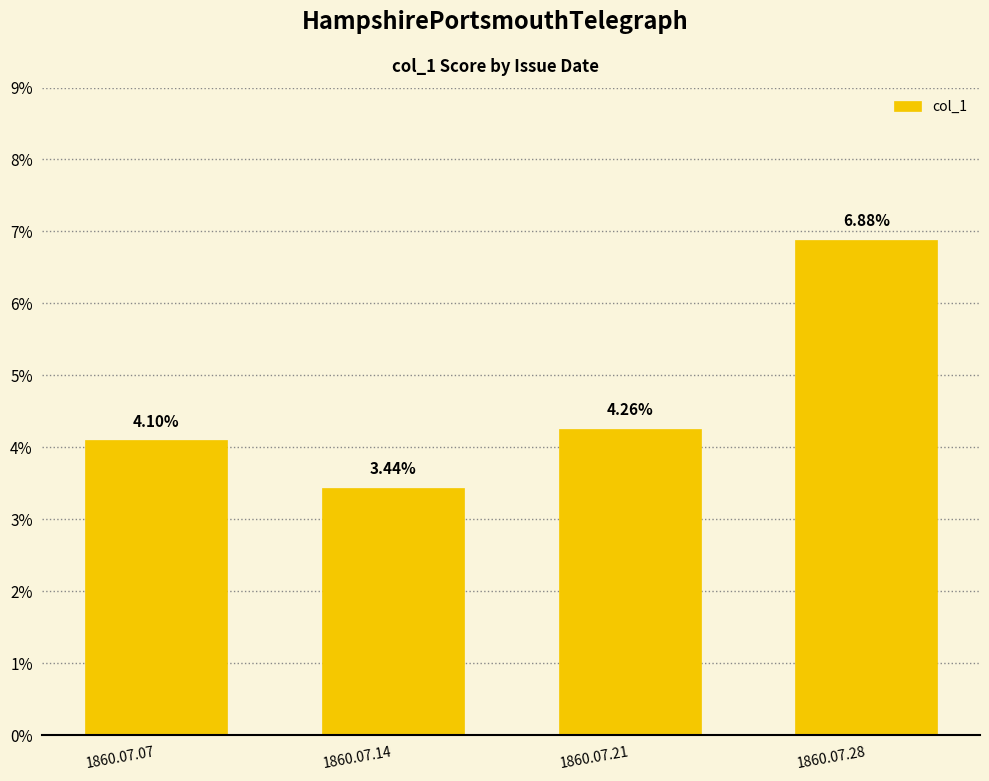

List the labels in order of value, largest first.

1860.07.28, 1860.07.21, 1860.07.07, 1860.07.14